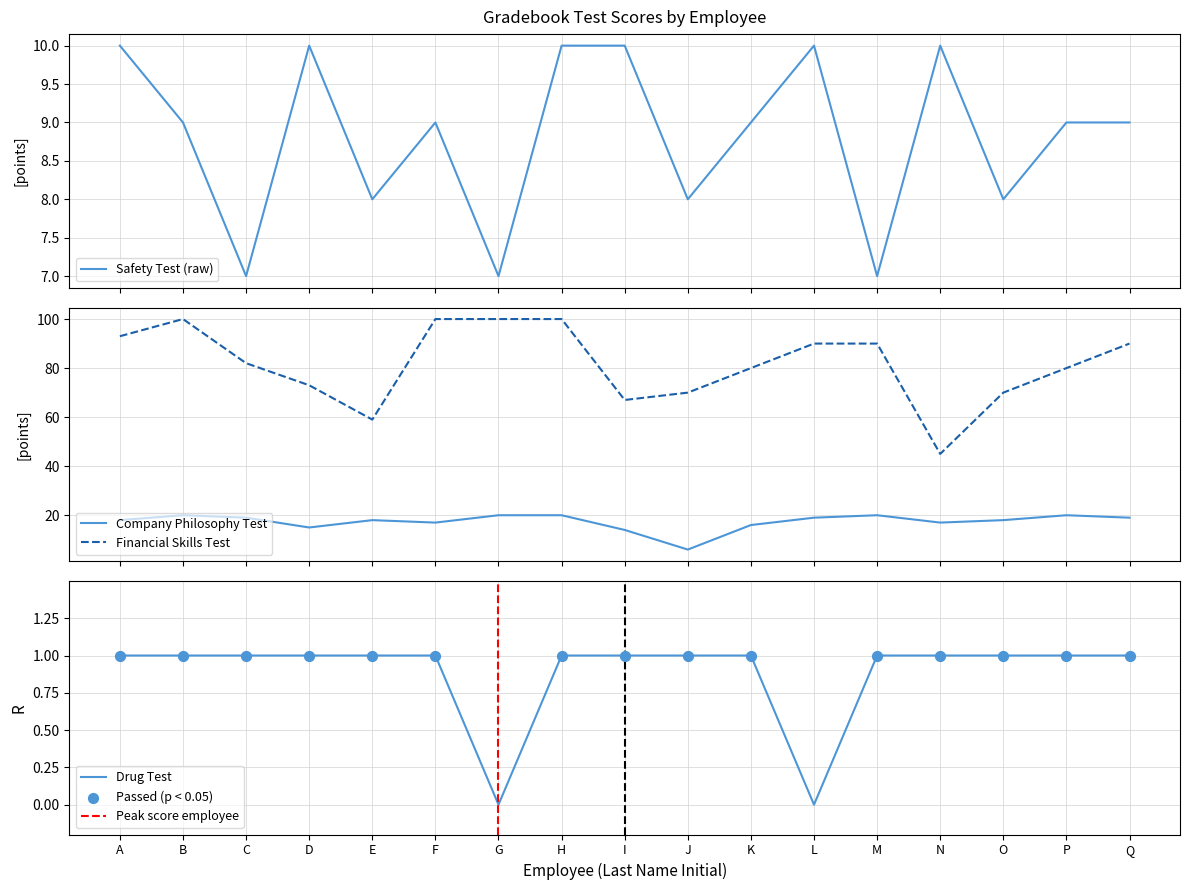

At how many categories does at least one series exceed 15?

17